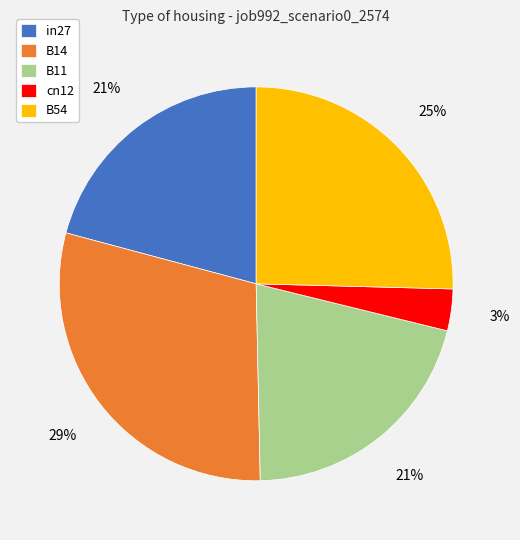

Is there a majority slice in this chart?

No